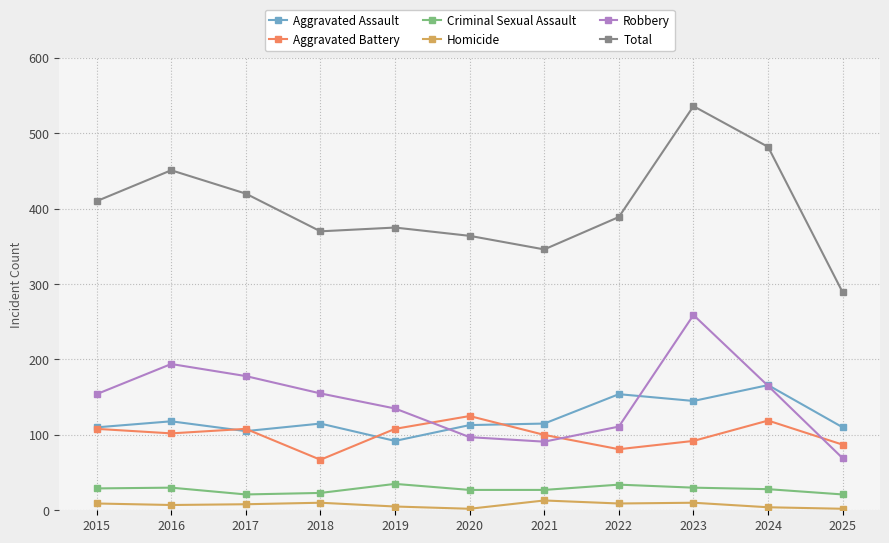

Which series has the largest total across all categories?

Total